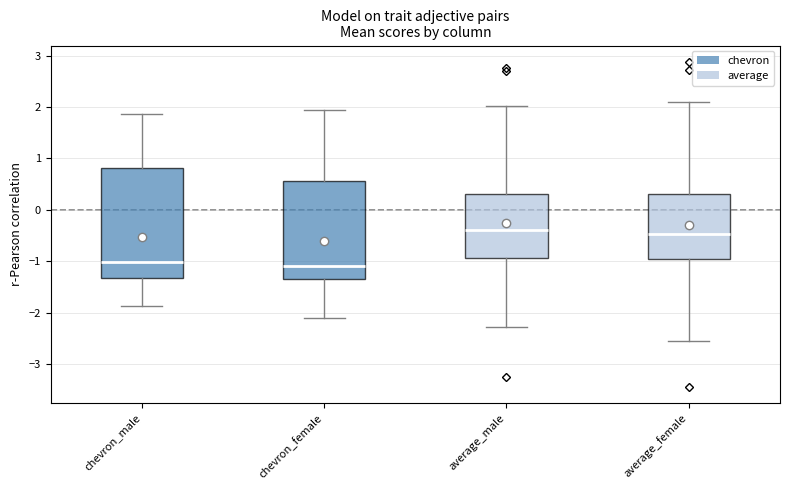

Reading left to right, transcribe this box plot: for each box, give where its median line is, the range the box spans, and where its two whiskers end, as read against the y-axis. The values are not printed on the chart, so give them approximately, as read against the axis.

chevron_male: median -1.0, box -1.3 to 0.8, whiskers -1.9 to 1.9
chevron_female: median -1.1, box -1.3 to 0.6, whiskers -2.1 to 1.9
average_male: median -0.4, box -0.9 to 0.3, whiskers -2.3 to 2.0
average_female: median -0.5, box -0.9 to 0.3, whiskers -2.6 to 2.1